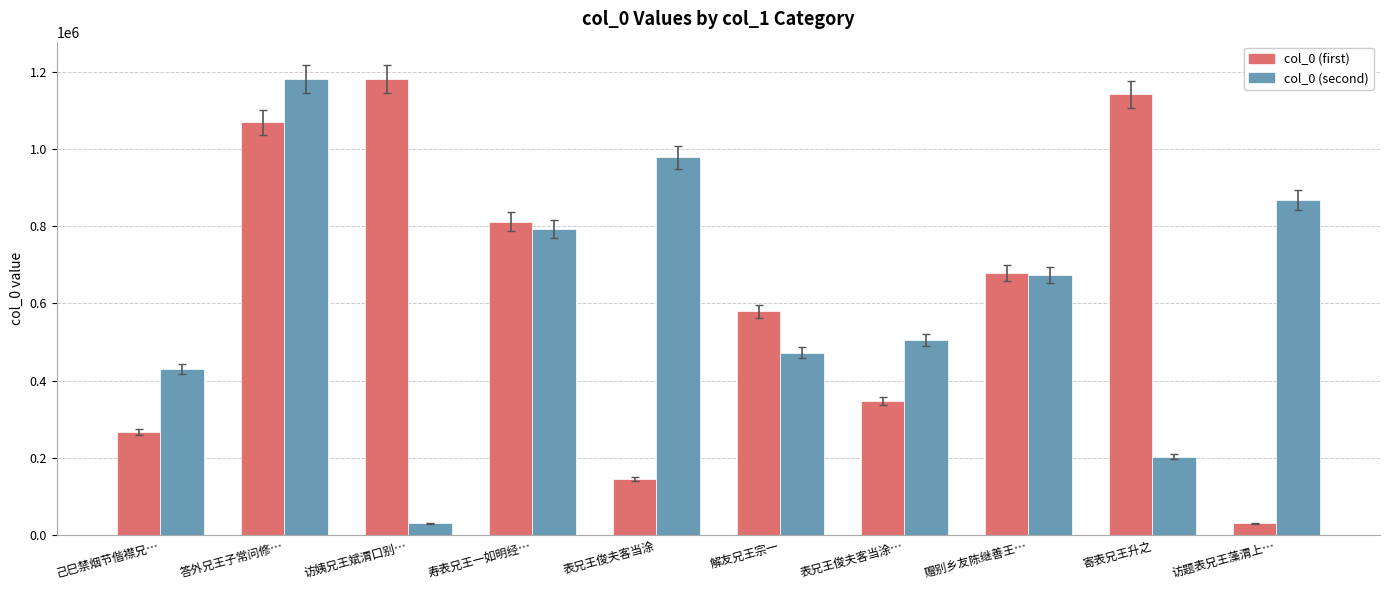

How many groups of bars are there?

10